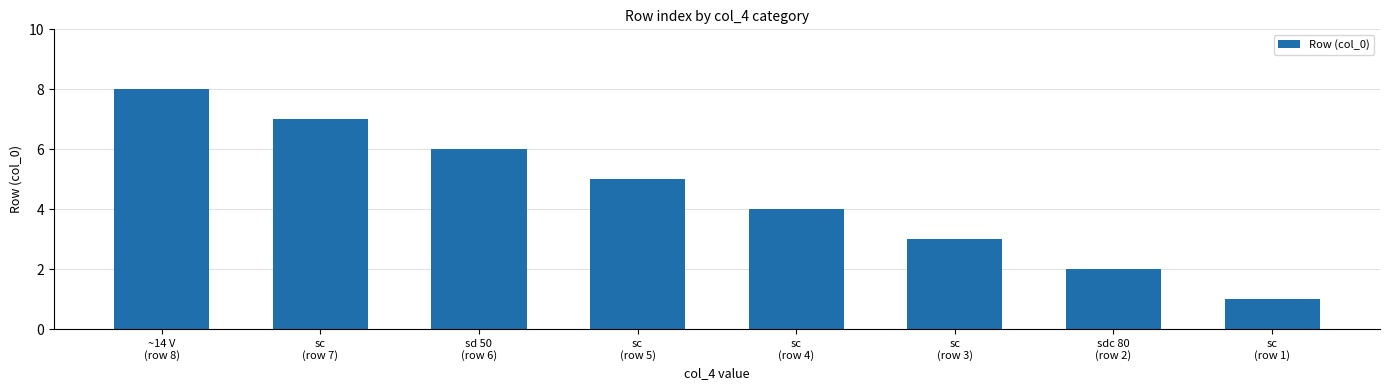

Reading left to right, list all the values displayed in this chart.

~14 V
(row 8)=8	sc
(row 7)=7	sd 50
(row 6)=6	sc
(row 5)=5	sc
(row 4)=4	sc
(row 3)=3	sdc 80
(row 2)=2	sc
(row 1)=1